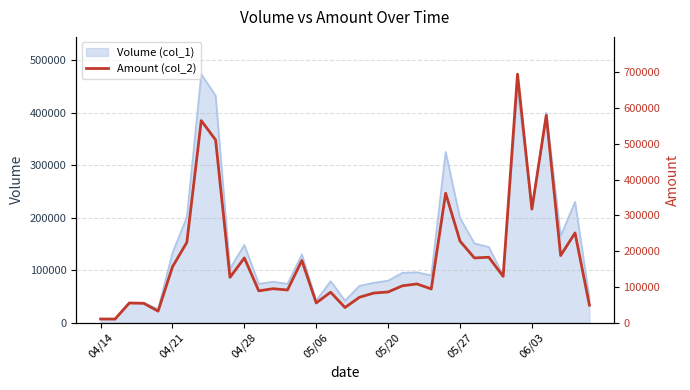

What is the minimum value shown in the chart?

10150